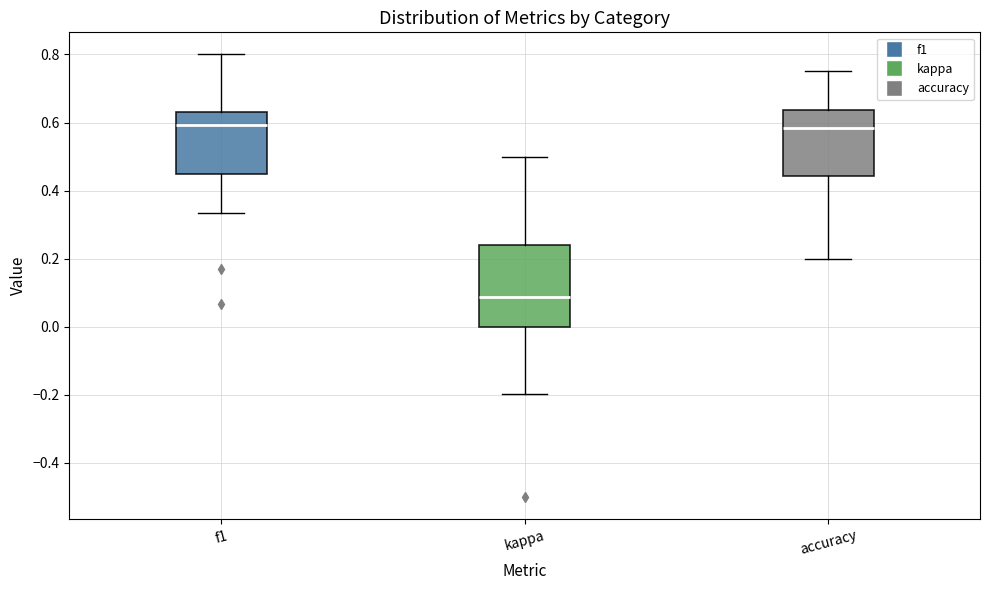

Reading left to right, read every box against the y-axis: the position of its median line, the range the box covers, and the ends of its whiskers. The values are not printed on the chart, so give them approximately, as read against the axis.

f1: median 0.60, box 0.44 to 0.64, whiskers 0.34 to 0.80
kappa: median 0.08, box 0.00 to 0.24, whiskers -0.20 to 0.50
accuracy: median 0.58, box 0.44 to 0.64, whiskers 0.20 to 0.76